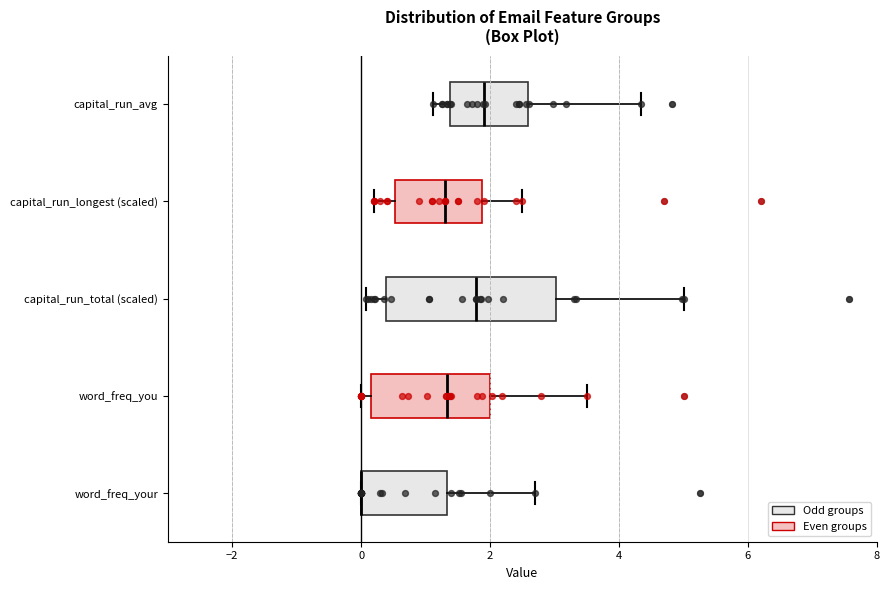

Reading bottom to top, read every box against the x-axis: the position of its median line, the range the box covers, and the ends of its whiskers. The values are not printed on the chart, so give them approximately, as read against the axis.

word_freq_your: median 0.0 (drawn on the box's left edge), box 0.0 to 1.4, whiskers 0.0 to 2.8
word_freq_you: median 1.4, box 0.2 to 2.0, whiskers 0.0 to 3.6
capital_run_total (scaled): median 1.8, box 0.4 to 3.0, whiskers 0.0 to 5.0
capital_run_longest (scaled): median 1.4, box 0.6 to 1.8, whiskers 0.2 to 2.6
capital_run_avg: median 2.0, box 1.4 to 2.6, whiskers 1.2 to 4.4